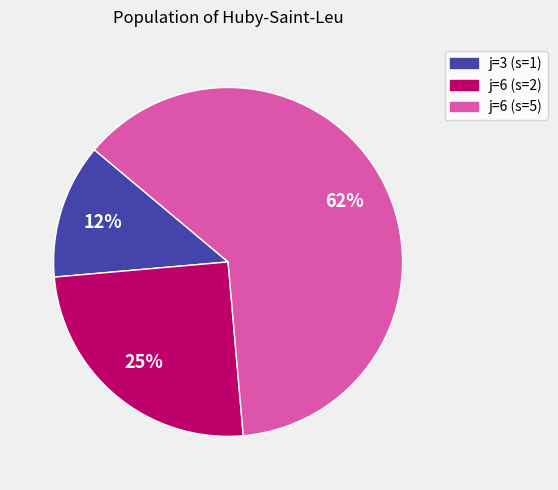

To the nearest percent, what is the average slice percentage?

33%